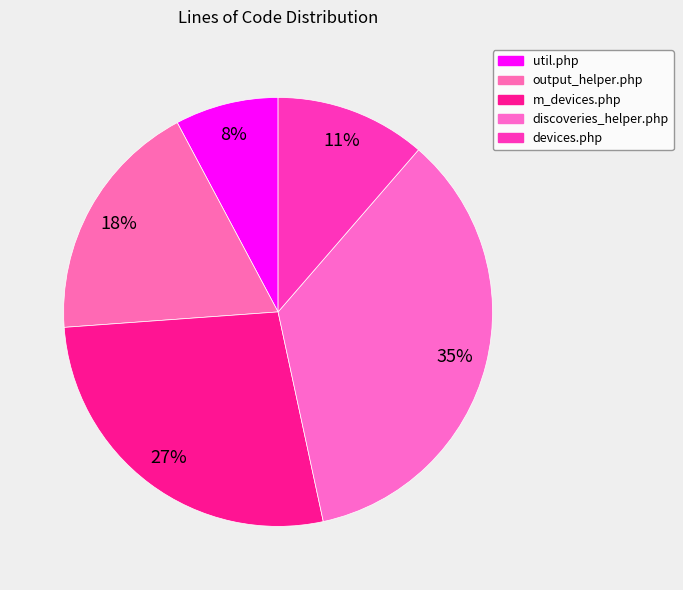

Count the number of slices in the pie.

5